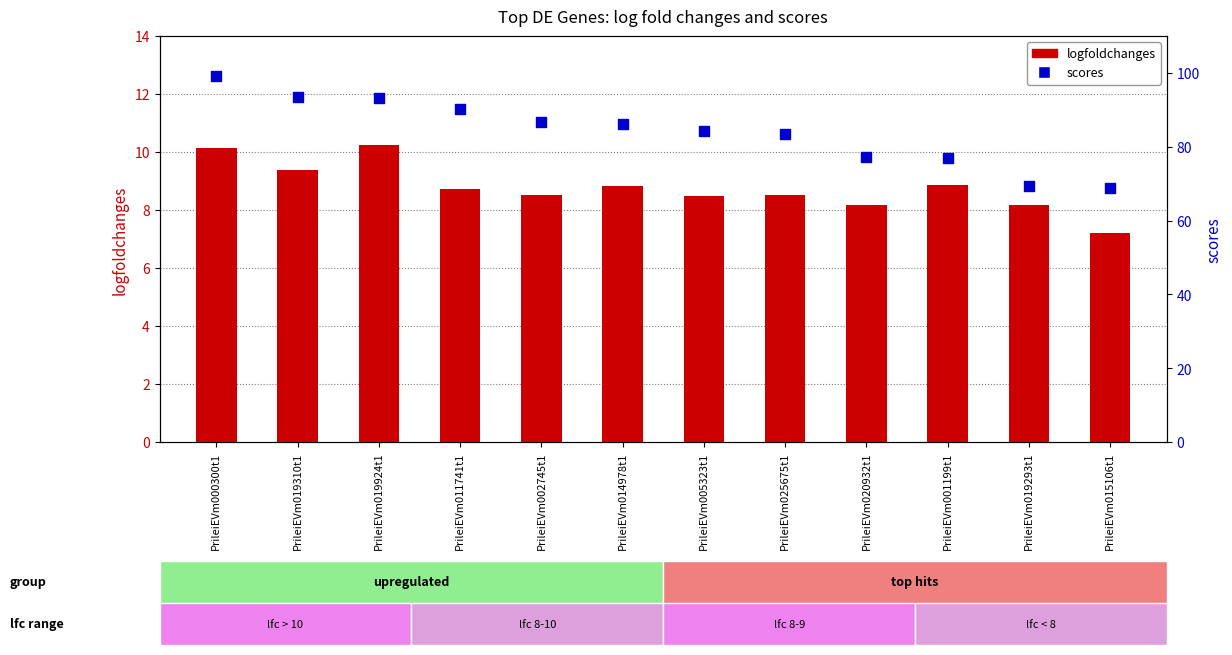

Which series contains the lowest Y value?

logfoldchanges